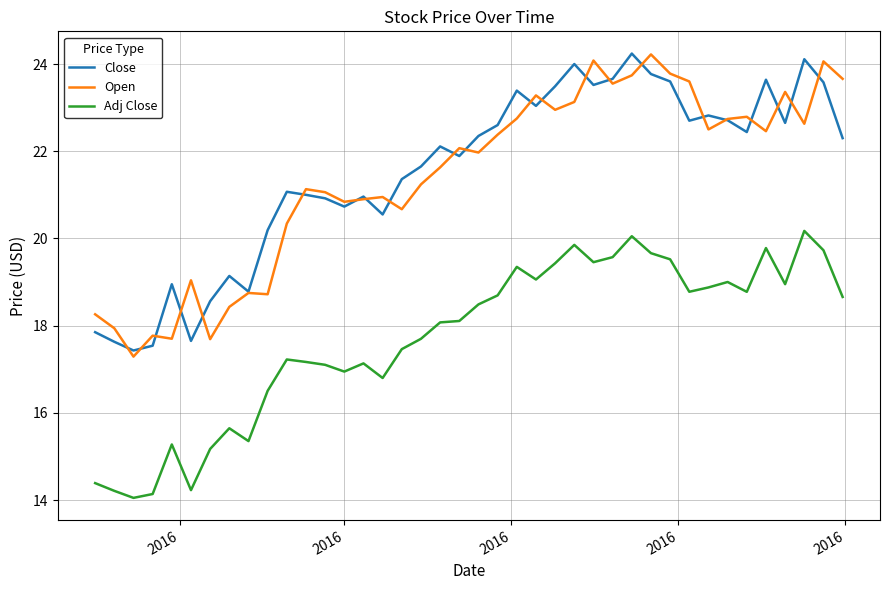

What is the lowest value of the Adj Close series?

14.1